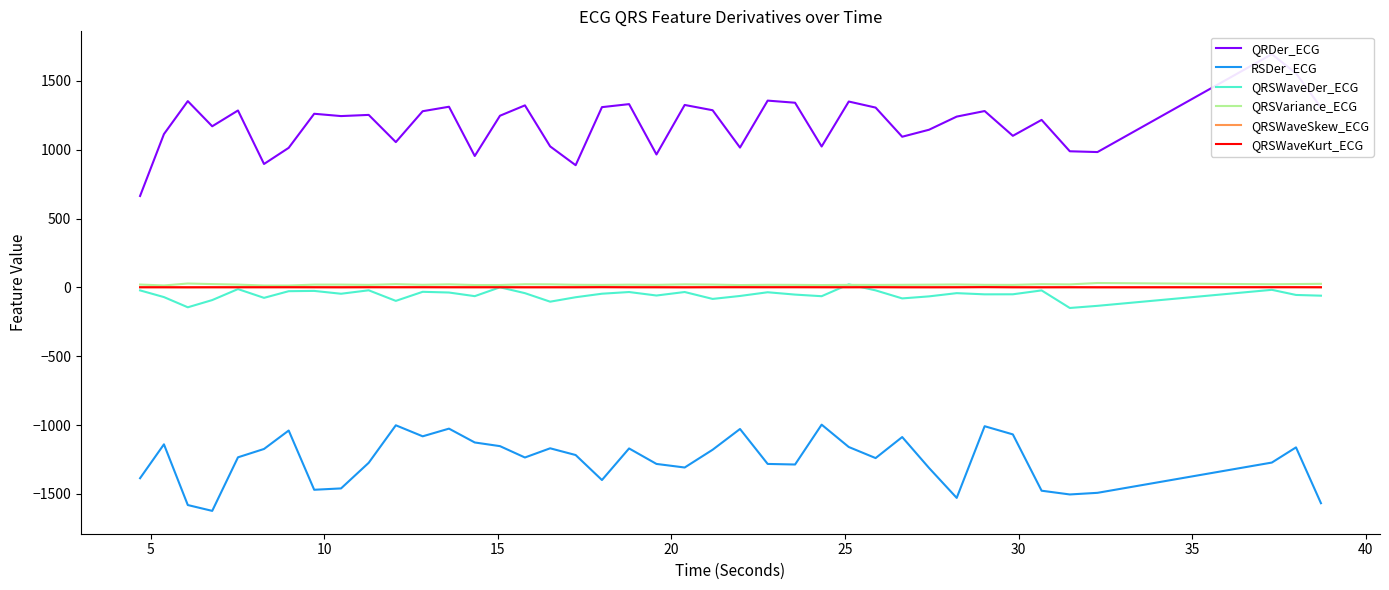

What are all the series names shown in the legend?

QRDer_ECG, RSDer_ECG, QRSWaveDer_ECG, QRSVariance_ECG, QRSWaveSkew_ECG, QRSWaveKurt_ECG